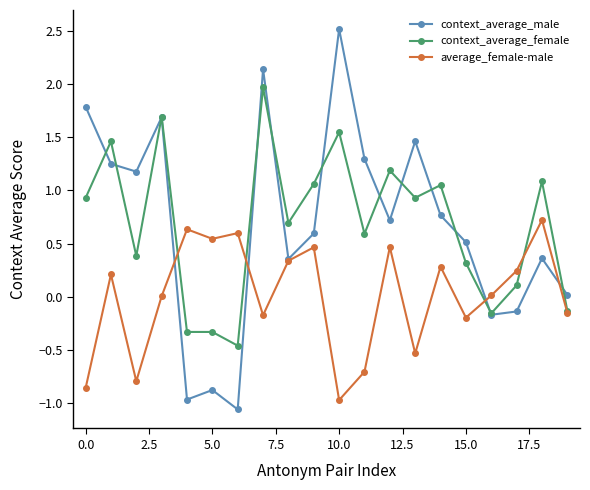

What is the value of the average_female-male point at the 12th from the left?

-0.7